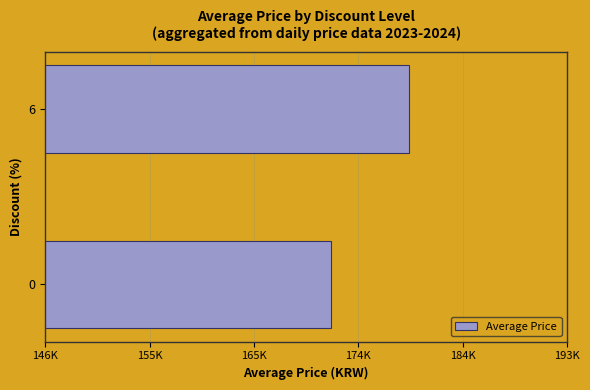

What is the minimum value shown in the chart?

172228